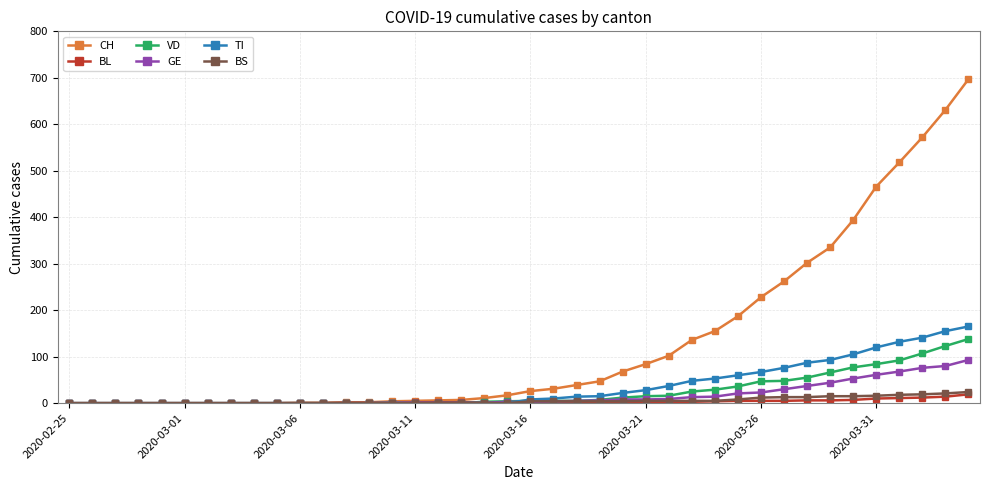

Which series has the largest total across all categories?

CH